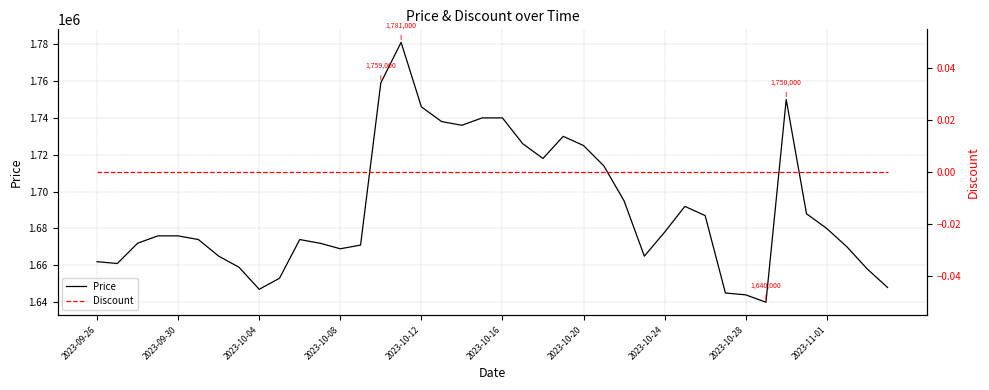

At 2023-09-26, list the series in order from largest to smallest.

Price, Discount